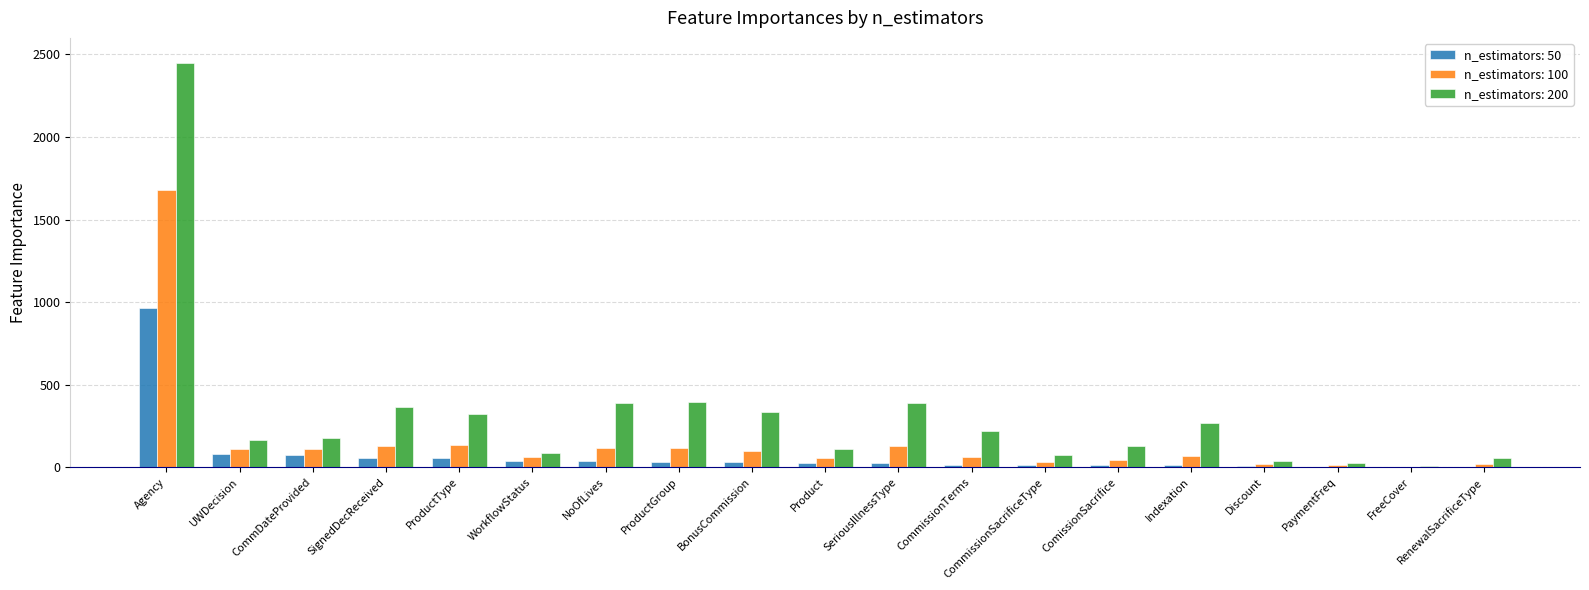

How many groups of bars are there?

19